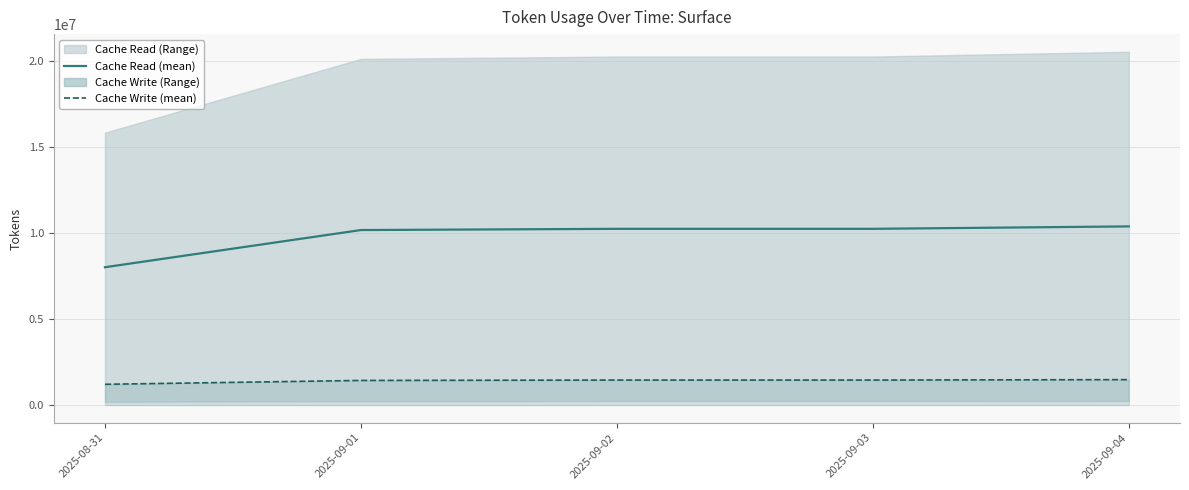

True or false: Cache Read (mean) and Cache Write (mean) intersect in this chart.

False